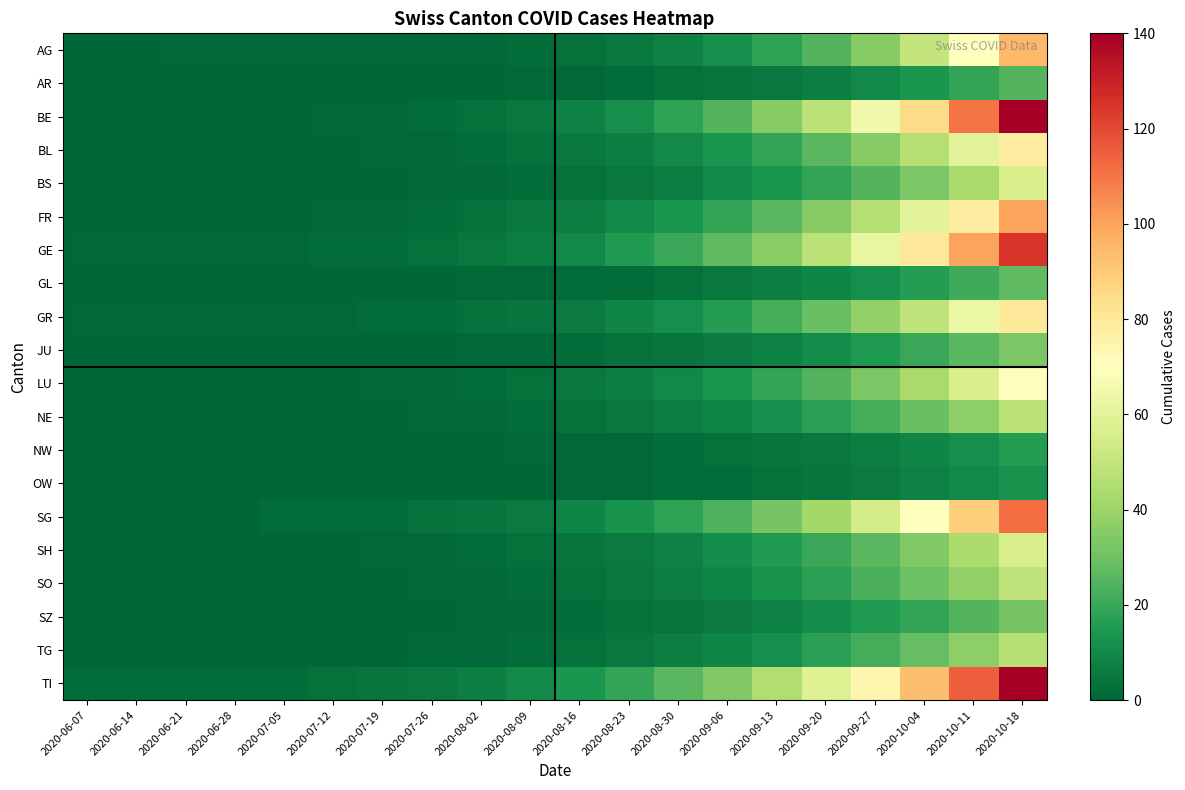

What is the total value across all series at 2020-09-06?

259